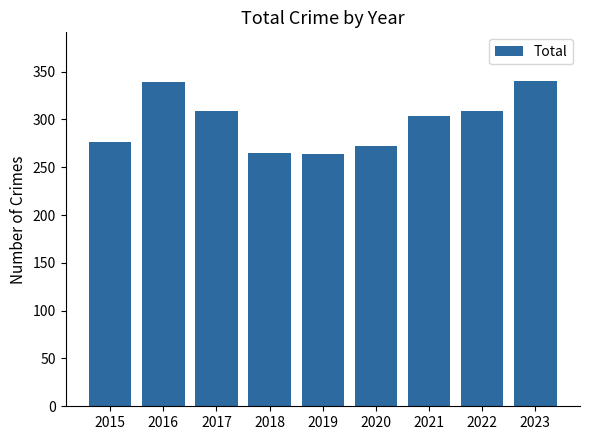

How many distinct data groups are displayed?

1